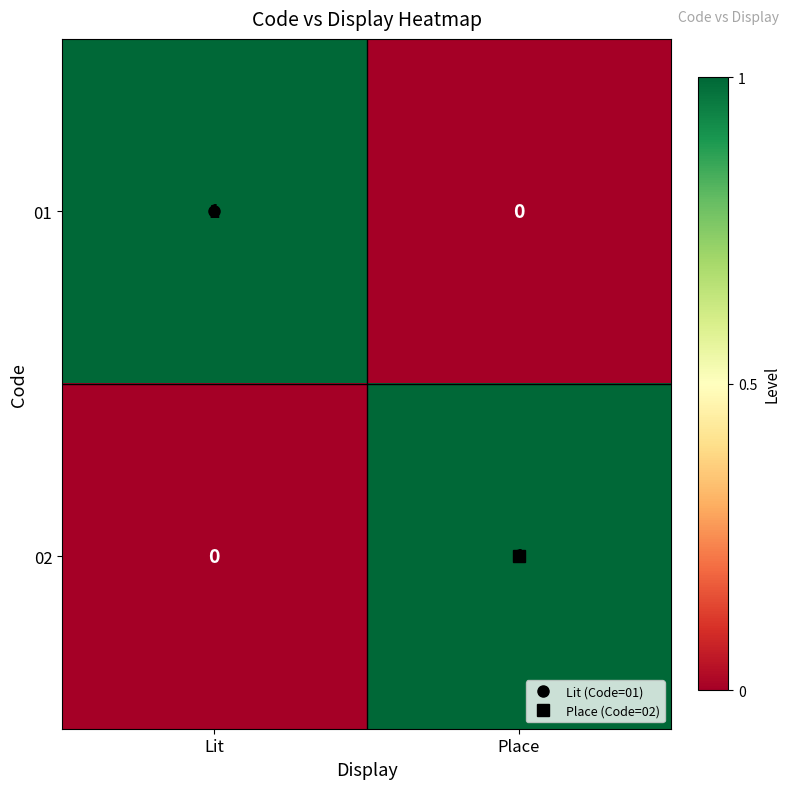

How many values in the 02 series are below 1?

1